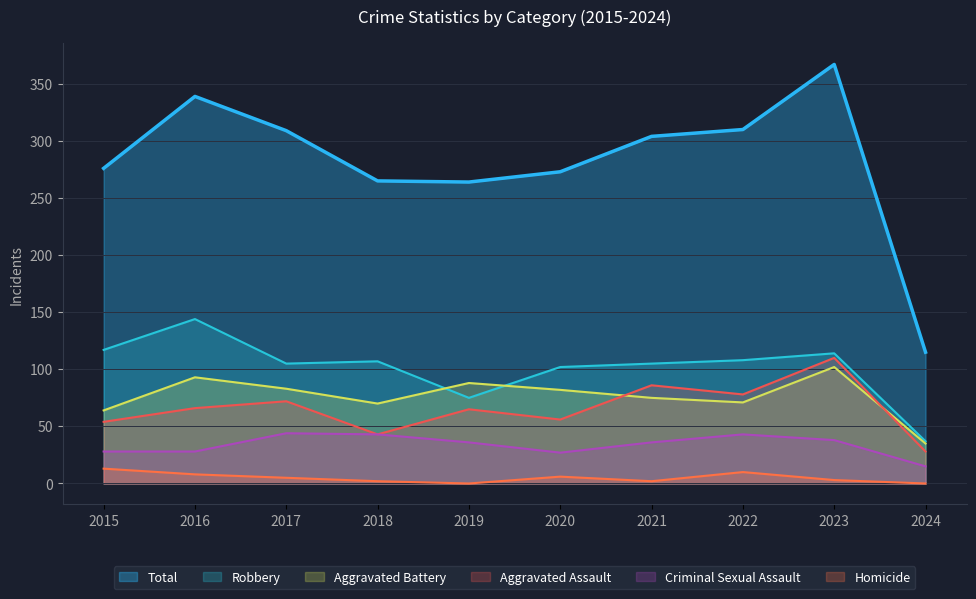

At 2021, list the series in order from smallest to largest.

Homicide, Criminal Sexual Assault, Aggravated Battery, Aggravated Assault, Robbery, Total